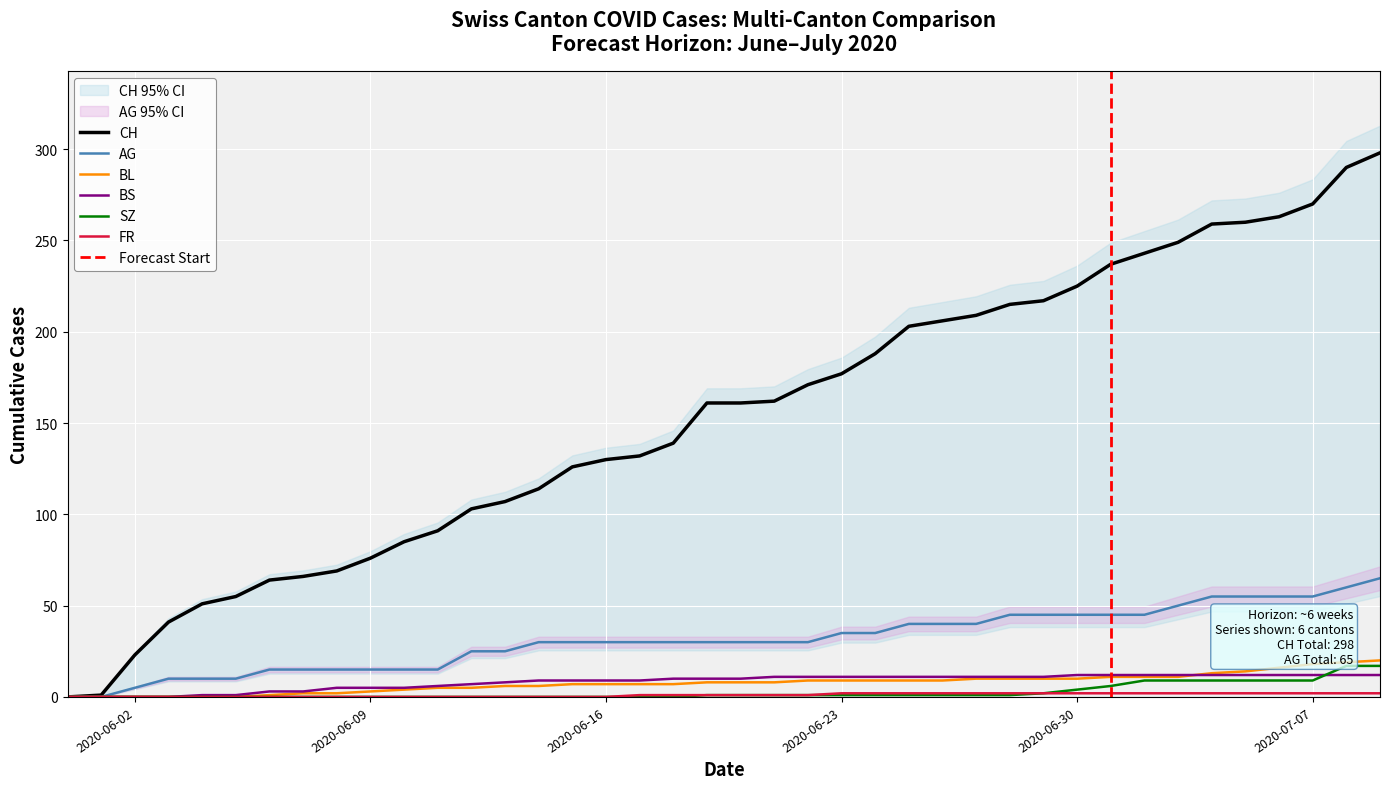

What is the sum of all BL values?

304